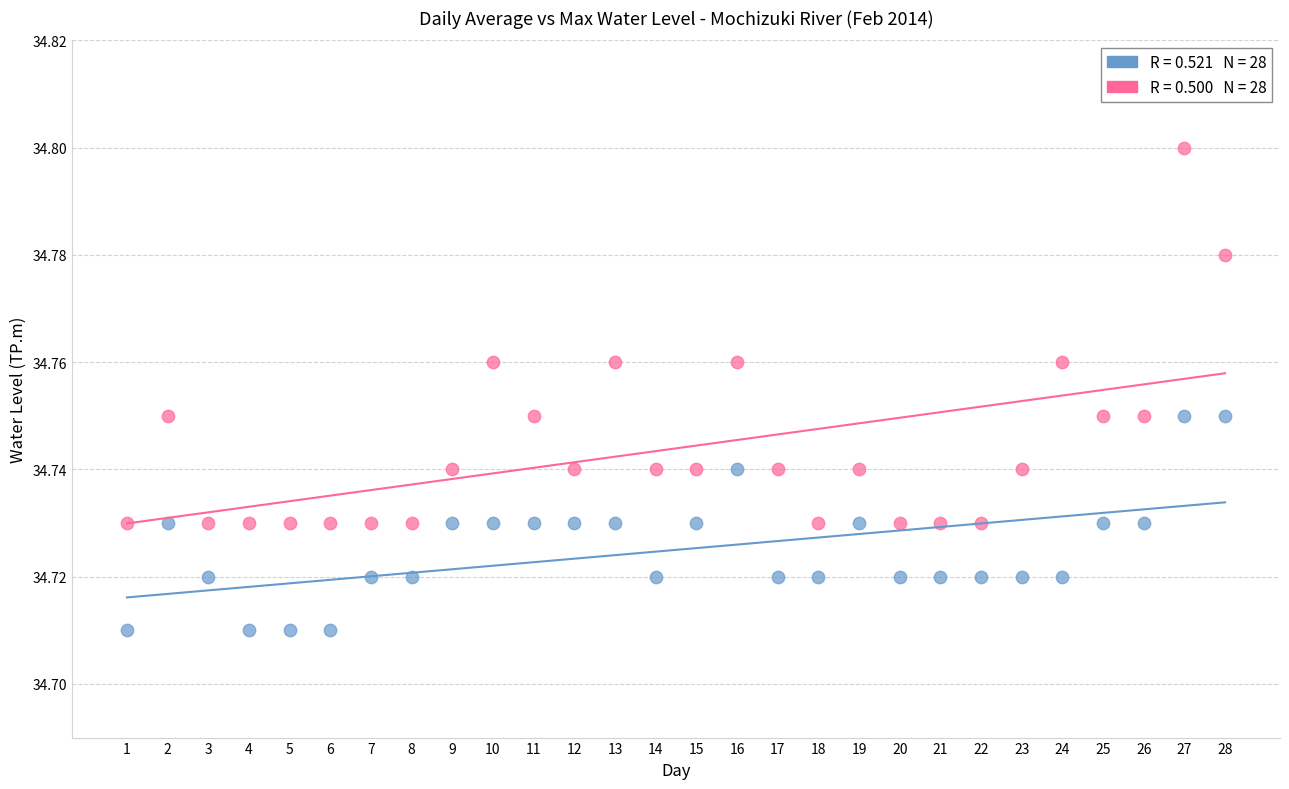

Across all data points, what is the range of X values (max minus min)?

27.0